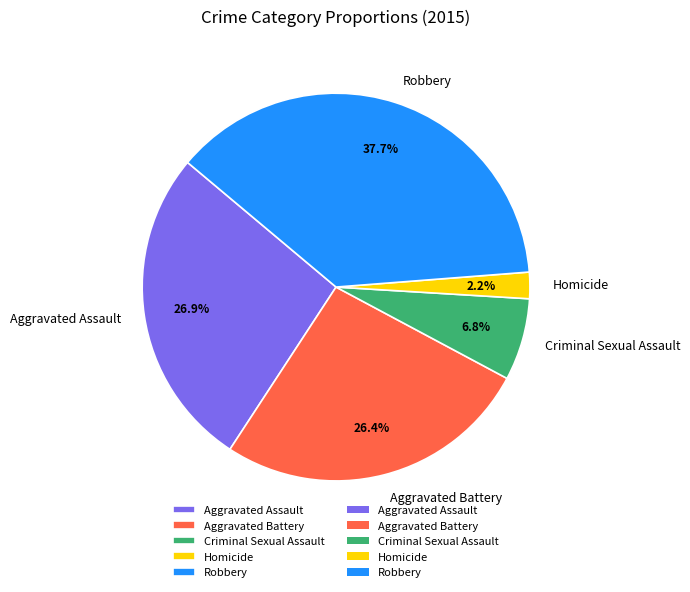

To the nearest percent, what is the difference between the largest and smallest slice percentages?

35%